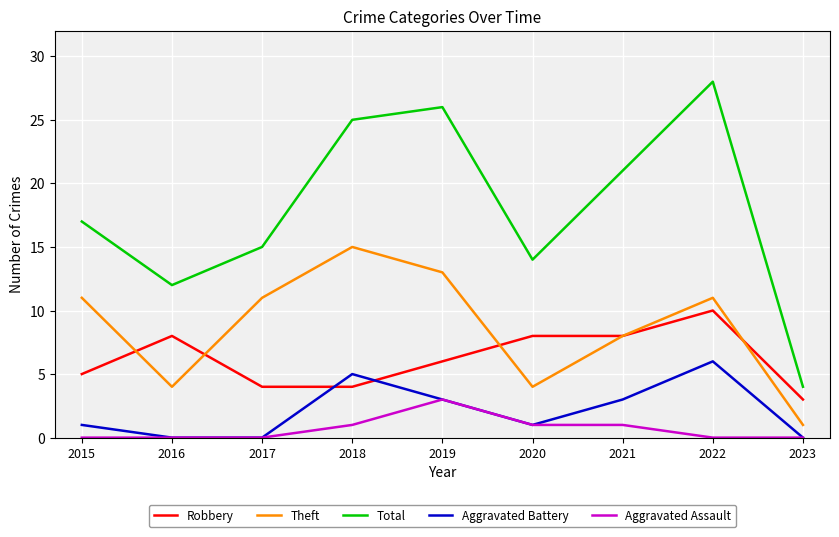

What is the average value of the Theft series?

9